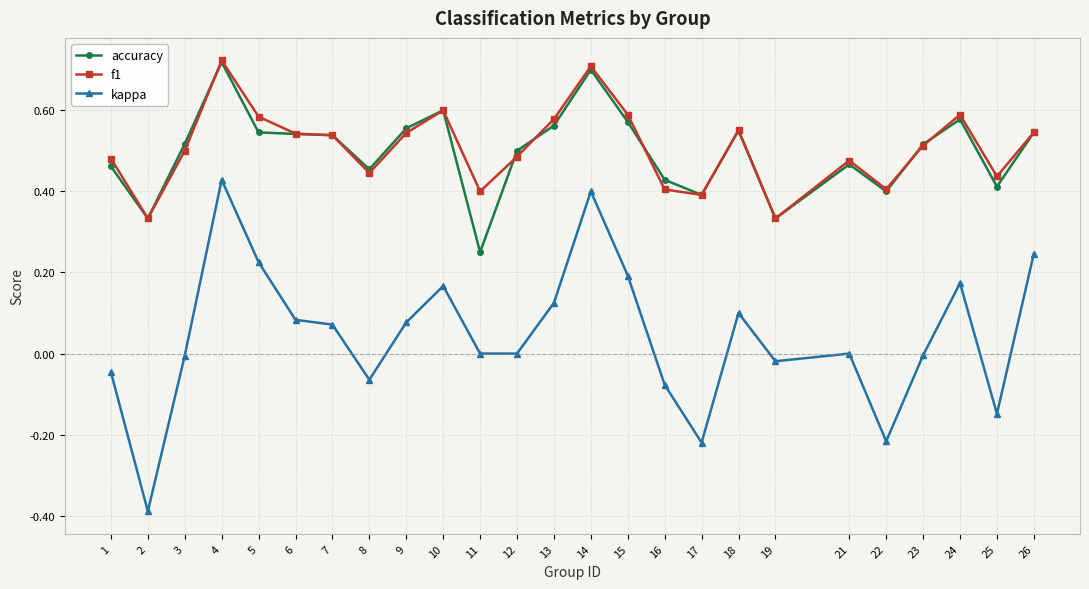

At which label does kappa first exceed 0?

4